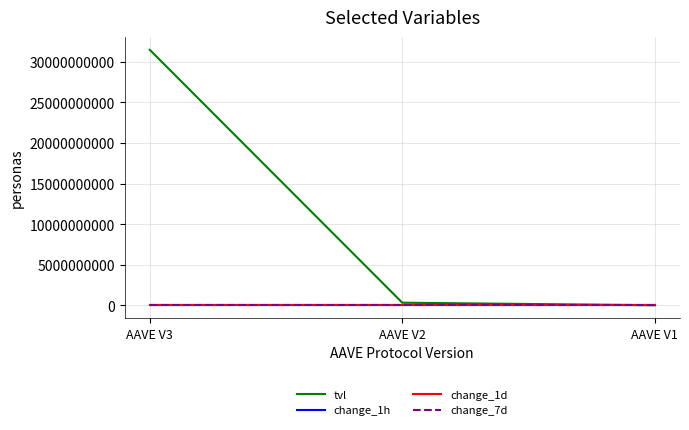

At which label is tvl closest to 15748842990?

AAVE V2